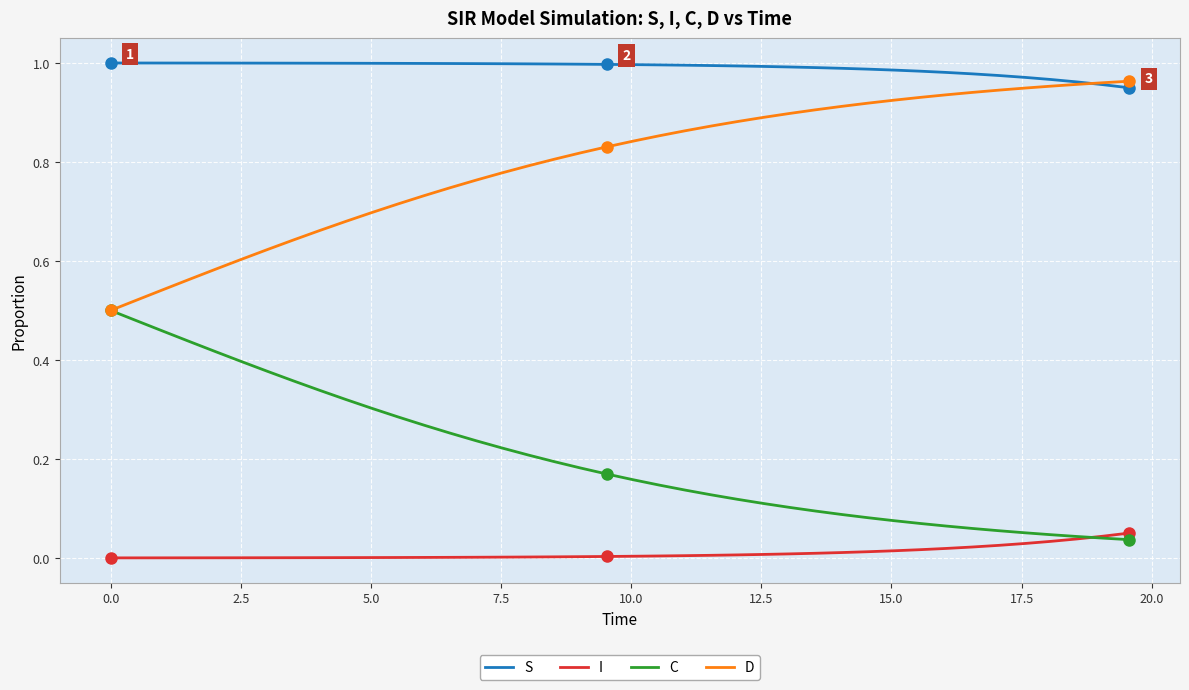

True or false: I and S cross at least once.

False